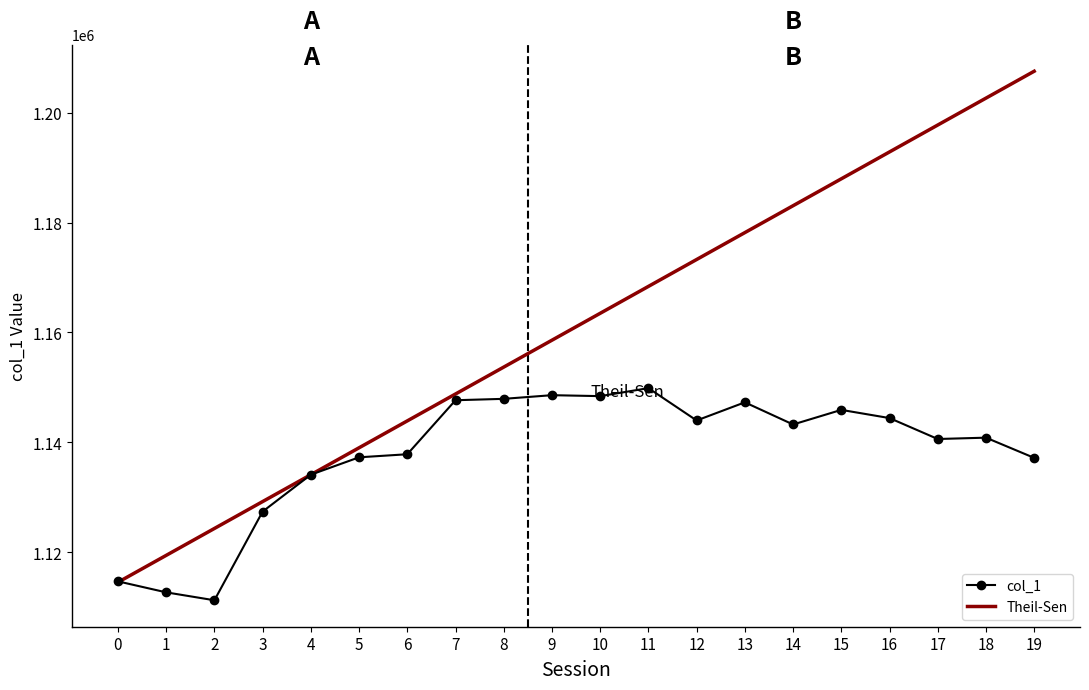

The chart shows a value of 1144410.7 at 16. True or false?

True